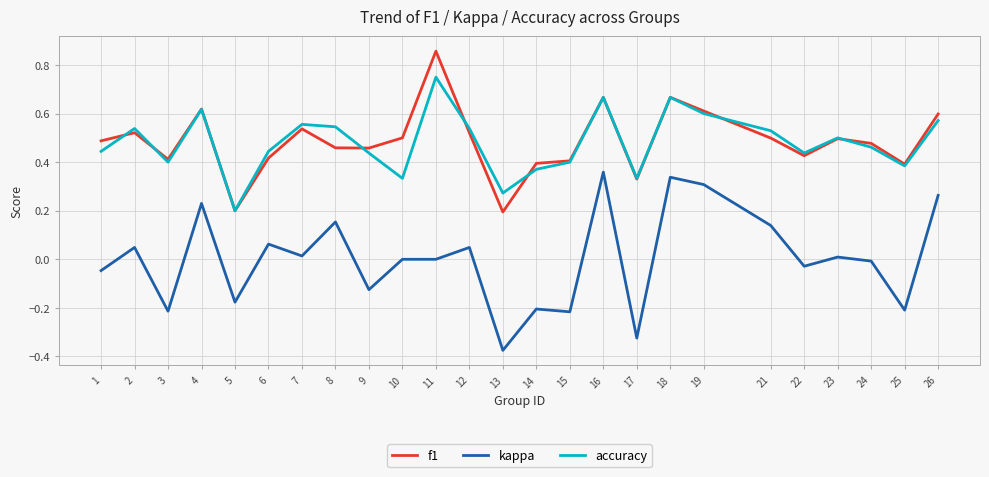

Which category has the lowest value in the accuracy series?

5